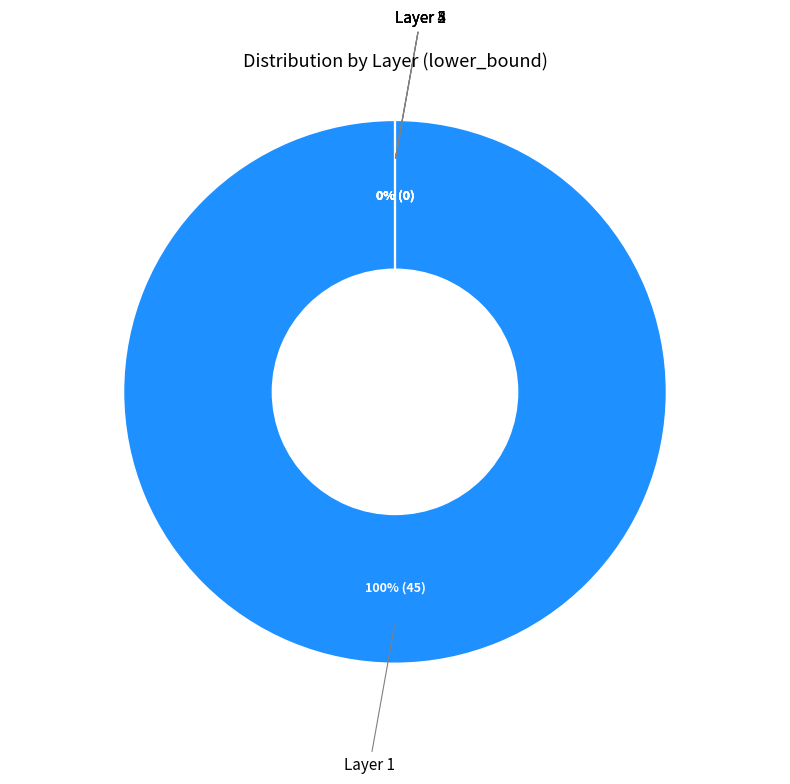

Which slice is the largest?

input2